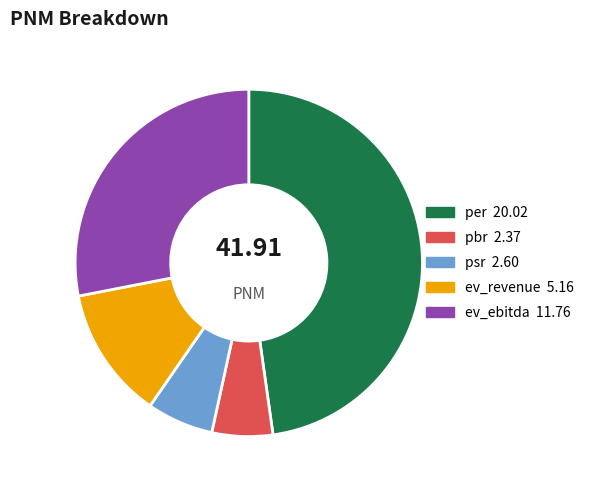

What is the largest slice in the pie chart?

per